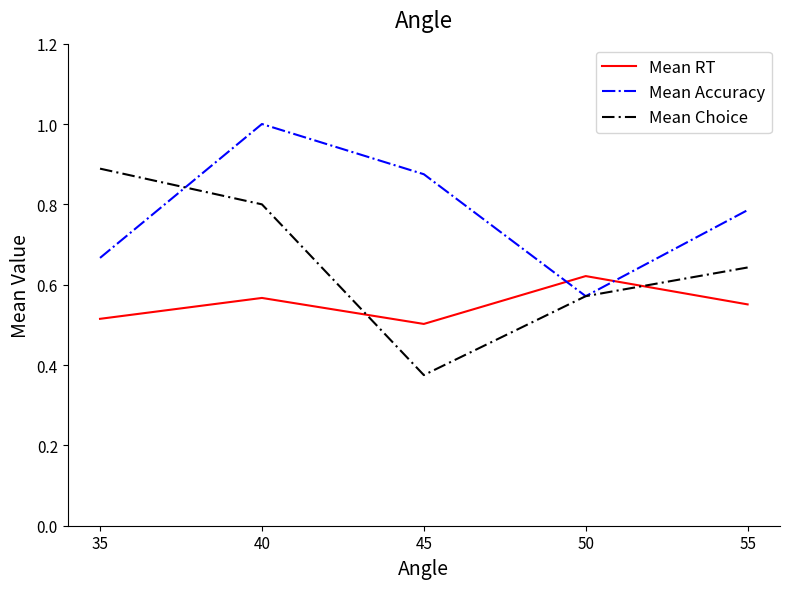

The value of Mean RT at 55 is 0.3. True or false?

False